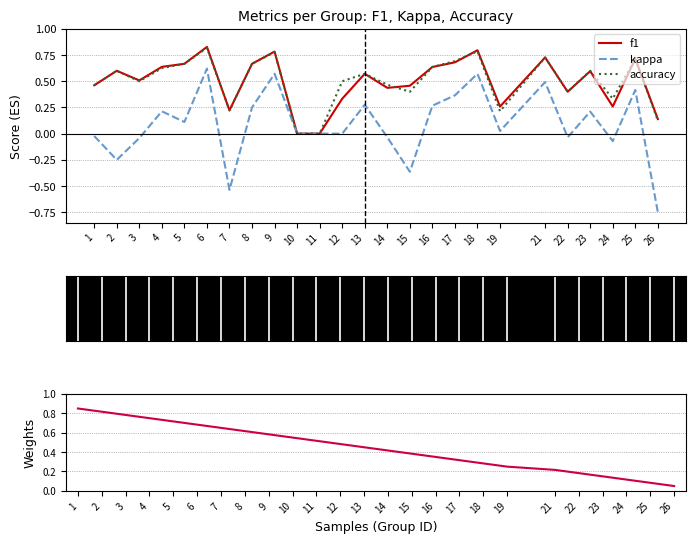

Read the f1 value at 16.

0.6